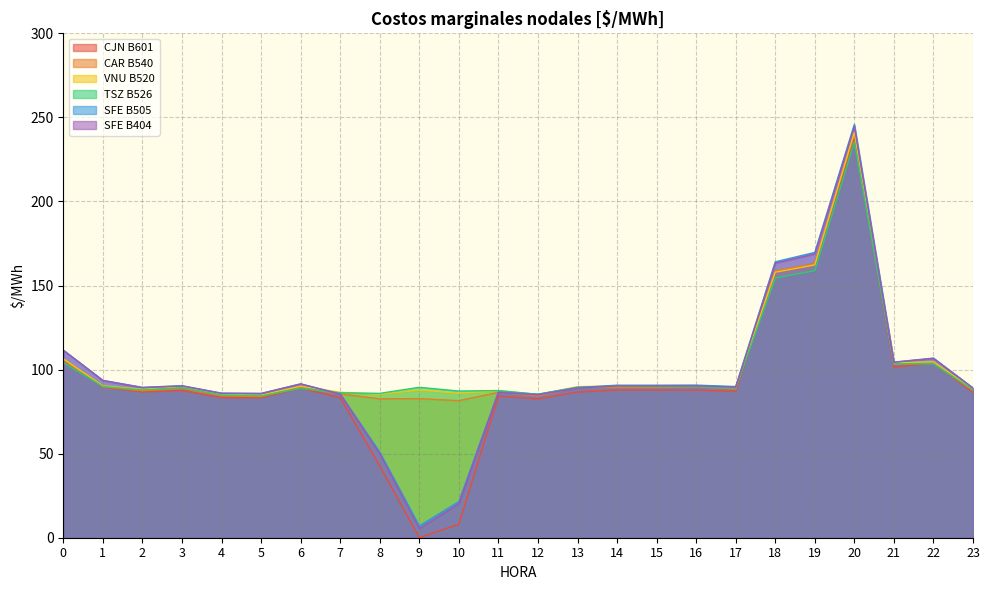

Reading left to right, what are all the values shown in this chart?

CJN B601: 105.6	89.4	86.7	87.6	83.3	83.2	88.9	83.3	42.6	0.0	8.0	84.2	82.6	86.6	87.9	87.9	87.8	87.0	158.1	163.0	237.5	101.5	103.8	86.4
CAR B540: 105.8	89.7	87.4	88.7	84.4	83.9	89.3	85.5	82.6	82.7	81.5	86.5	84.3	89.2	89.3	89.3	89.7	88.5	158.7	163.0	240.0	103.1	103.8	87.5
VNU B520: 106.4	90.4	88.3	89.7	85.3	84.8	90.2	86.5	85.4	87.9	85.9	87.4	85.2	89.9	90.2	90.2	90.3	89.3	157.9	162.3	241.2	104.2	104.6	88.4
TSZ B526: 104.2	89.9	87.9	89.3	84.9	84.4	88.8	86.2	85.9	89.5	87.2	87.5	85.3	89.4	90.1	89.9	89.9	89.0	154.5	158.9	235.5	103.5	103.4	88.0
SFE B505: 111.6	93.6	89.4	90.4	86.0	85.9	91.5	85.5	50.8	7.0	21.5	86.7	85.4	89.4	90.7	90.7	90.8	89.9	164.1	169.7	245.9	104.5	106.8	89.1
SFE B404: 111.5	93.5	89.3	90.3	85.9	85.7	91.4	85.4	50.0	5.5	20.2	86.4	85.0	89.0	90.3	90.3	90.3	89.5	163.3	168.8	244.7	104.3	106.7	88.9